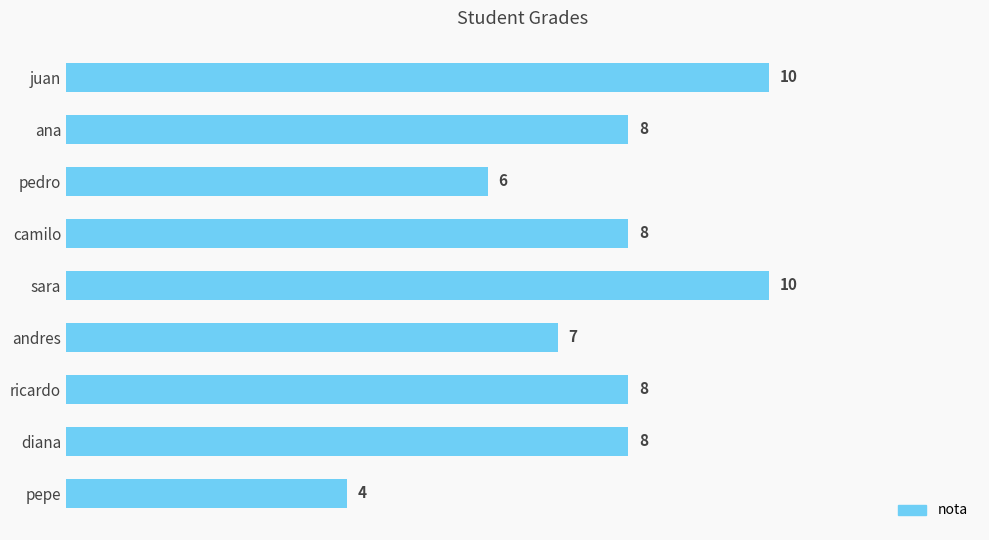

How many values are below 8?

3